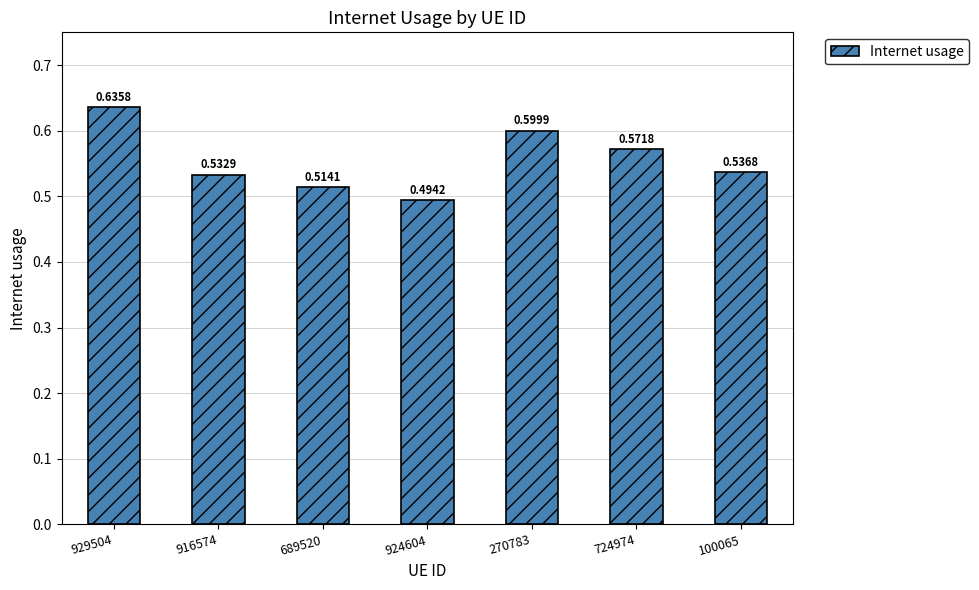

Rank the categories by value from lowest to highest.

924604, 689520, 916574, 100065, 724974, 270783, 929504